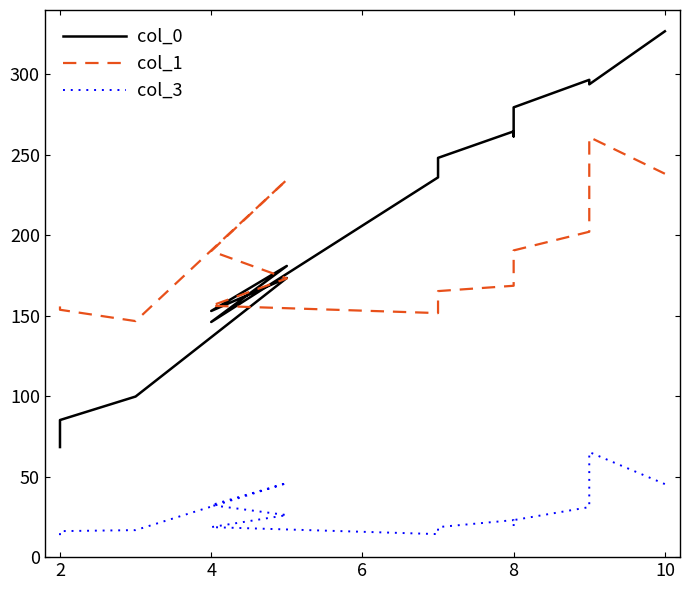

How many lines are shown in the chart?

3